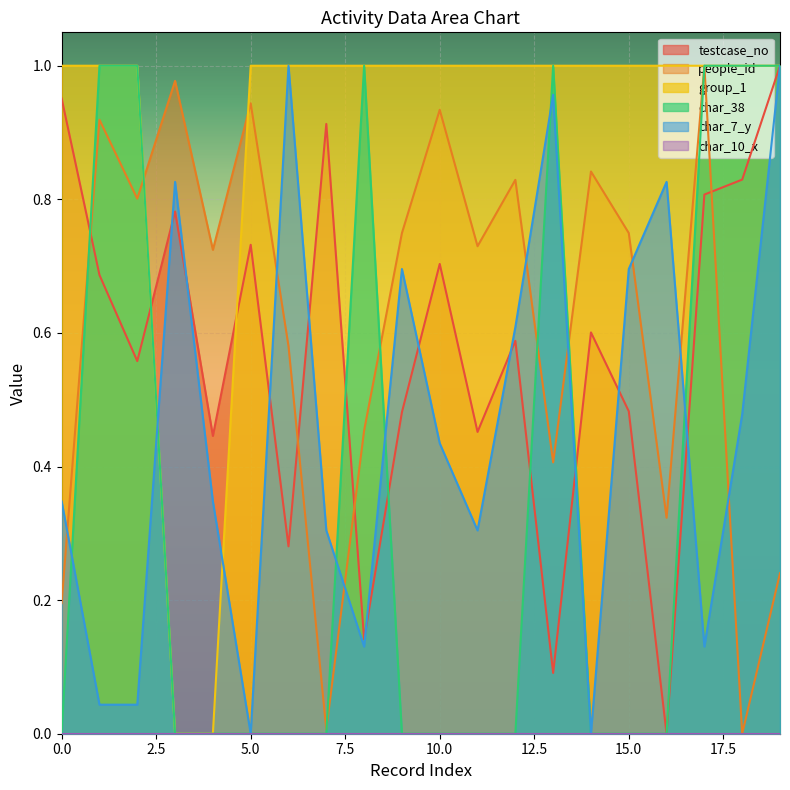

What is the sum of the testcase_no values at 4 and 12?

1.0